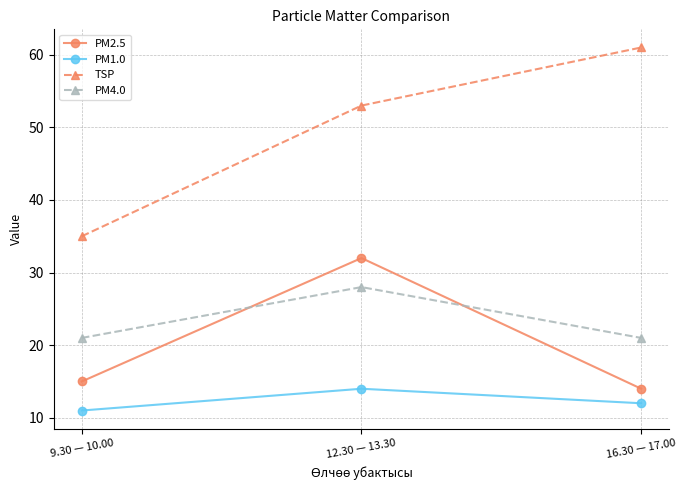

Rank the series at 9.30 — 10.00 from lowest to highest value.

PM1.0, PM2.5, PM4.0, TSP